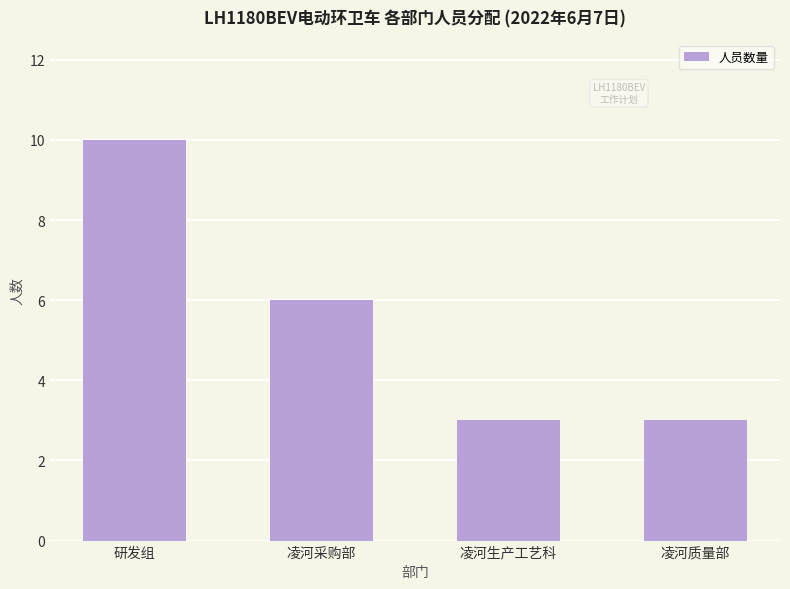

At which label is the value closest to 6?

凌河采购部